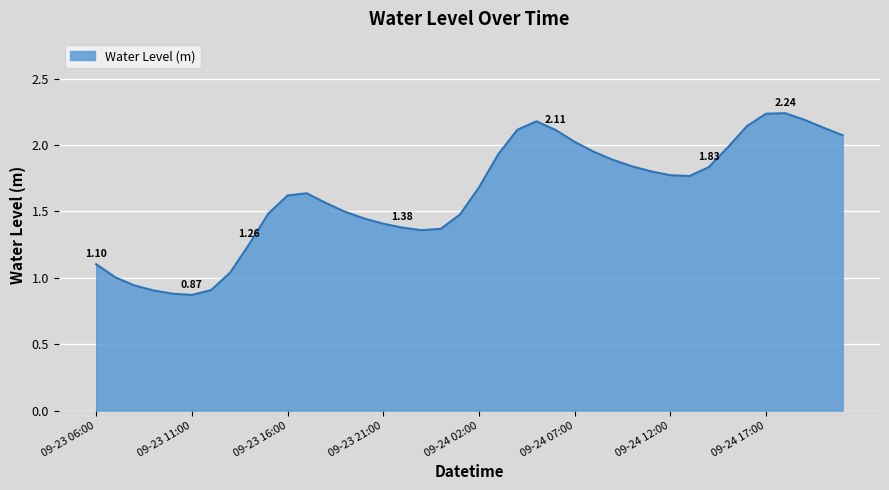

Which category has the lowest value across all series?

09-23 11:00